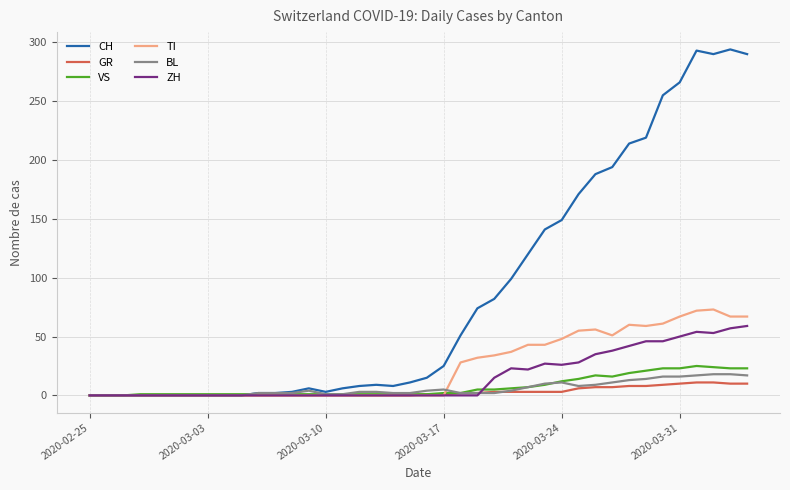

Which series has the widest spread of values?

CH